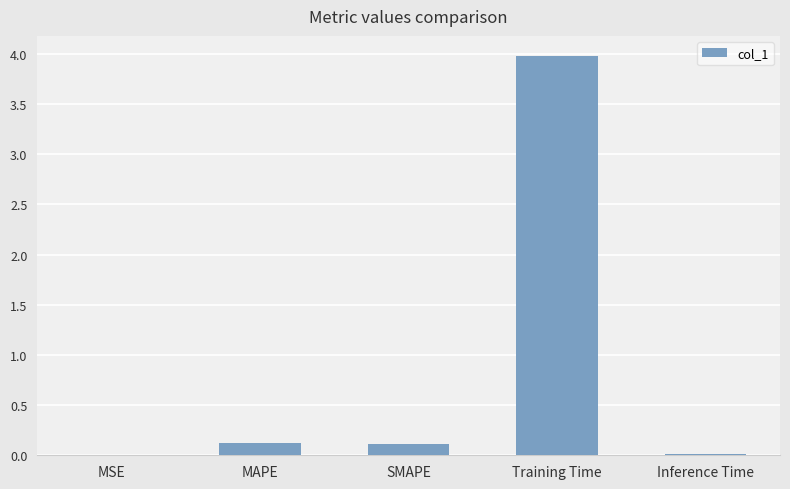

At which category does the chart reach its peak across all series?

Training Time